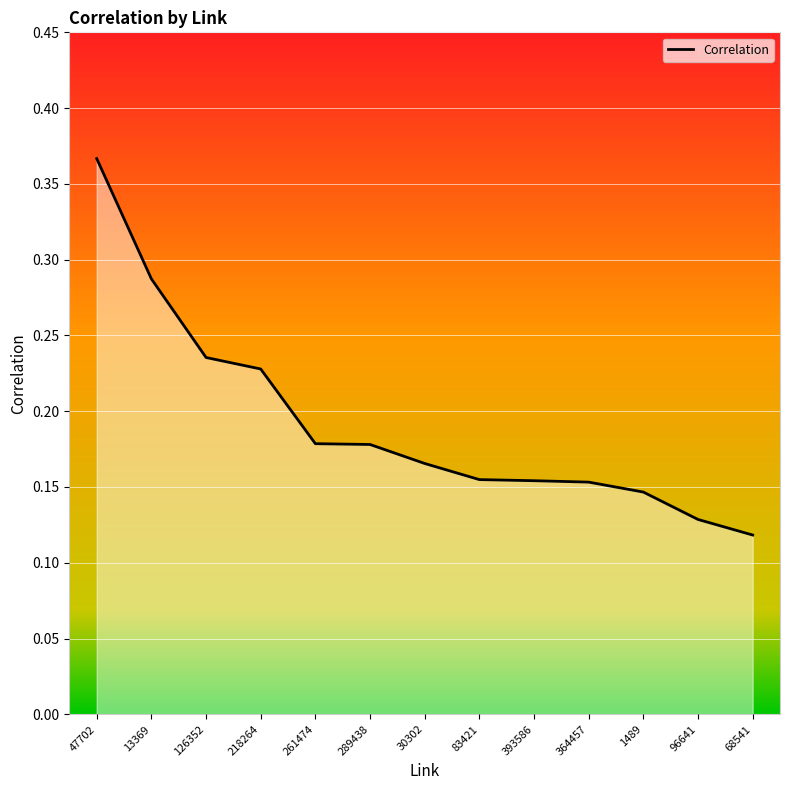

What is the change in value from 47702 to 261474?

-0.2